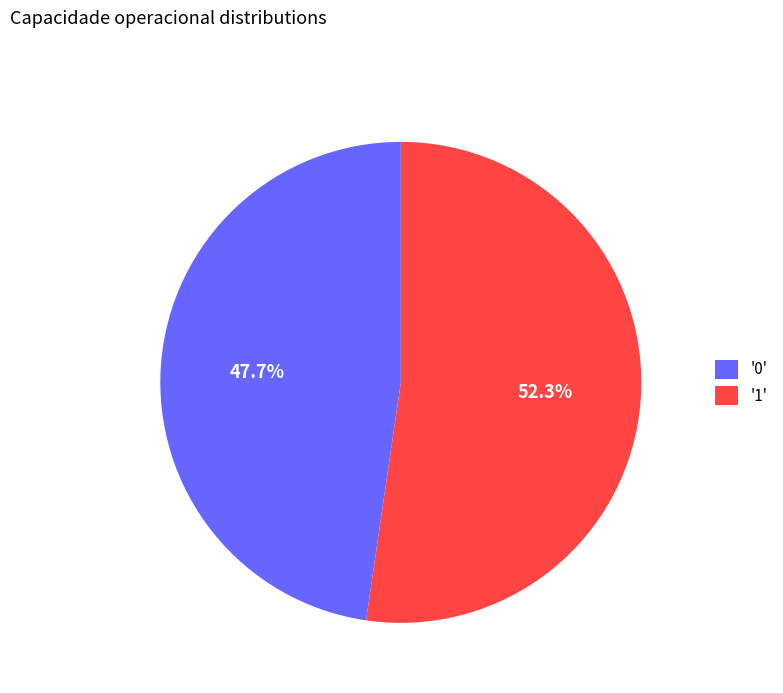

Between '0' and '1', which is larger?

'1'